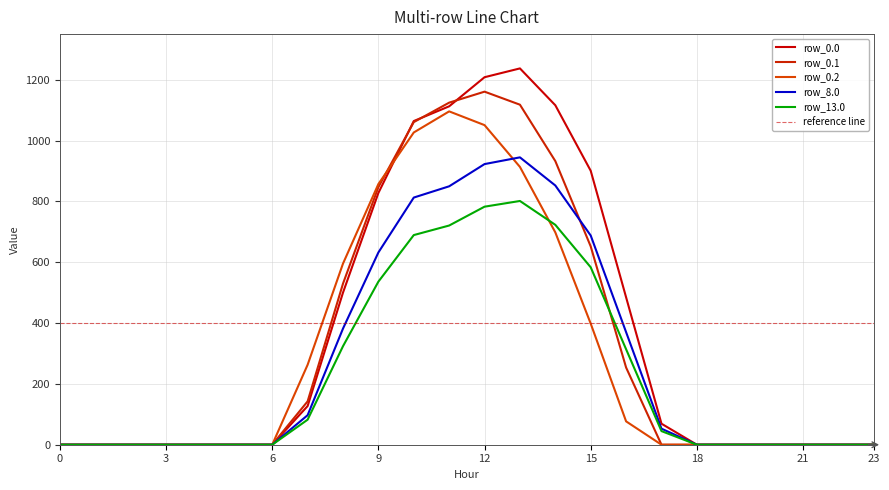

Does the chart have visible grid lines?

Yes